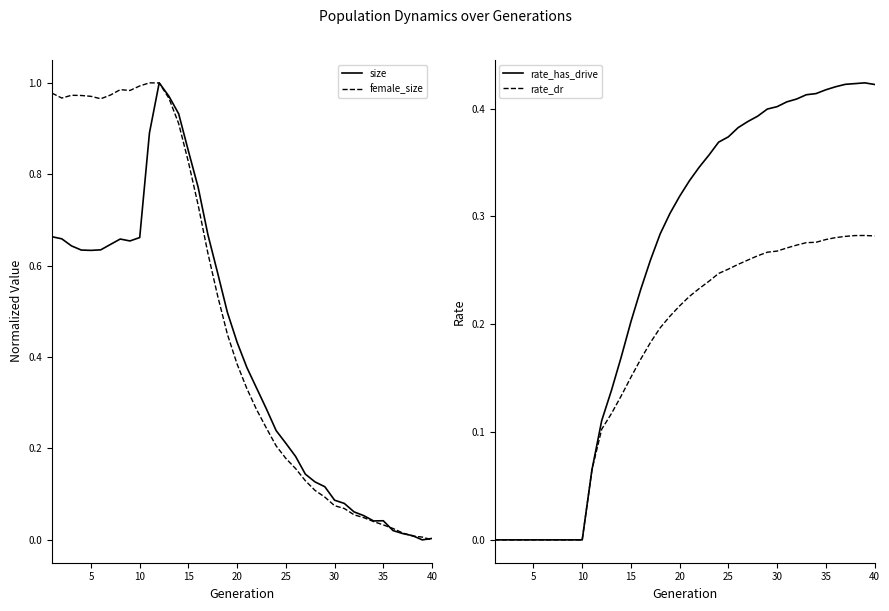

The value of female_size at 25 is 0.3. True or false?

False